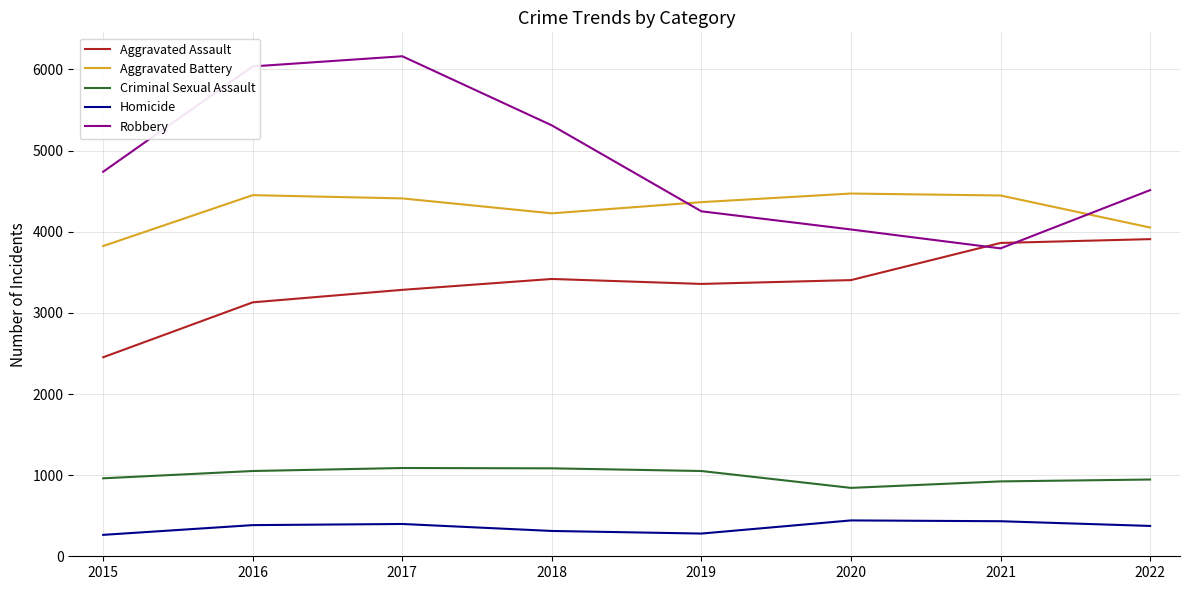

What is the difference between the second highest and minimum values in the Aggravated Assault series?

1409